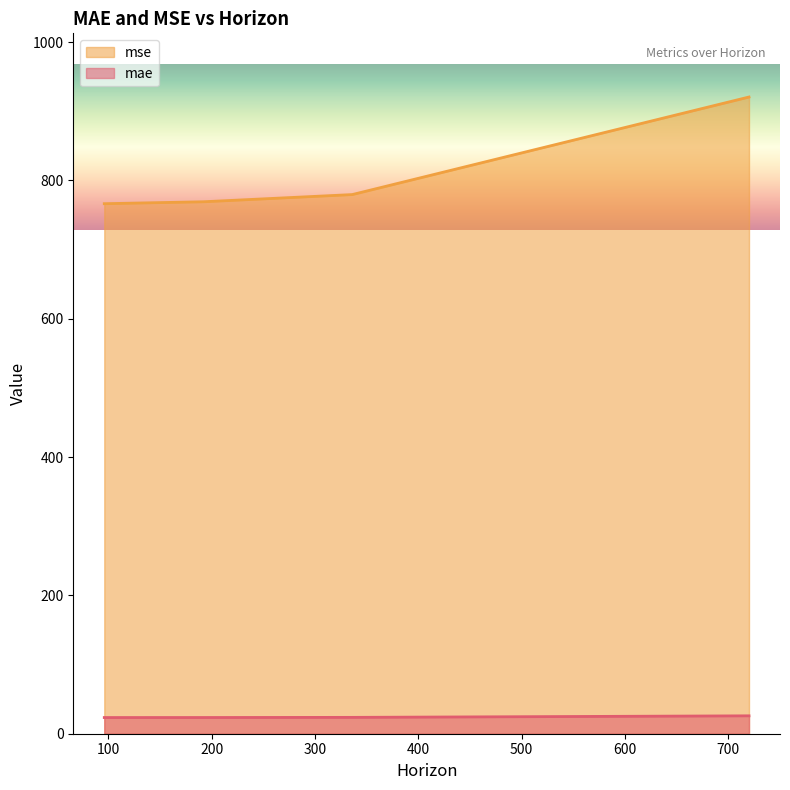

Which series has the largest range (max minus min)?

mse